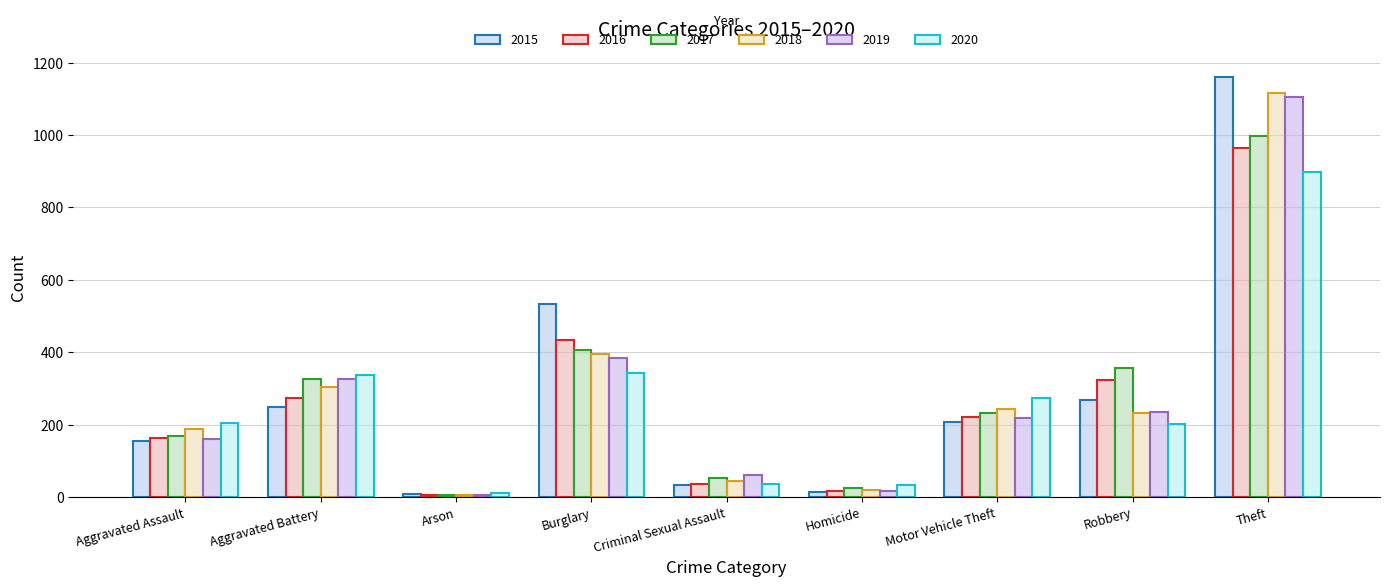

What is the total value across all series at Arson?

46